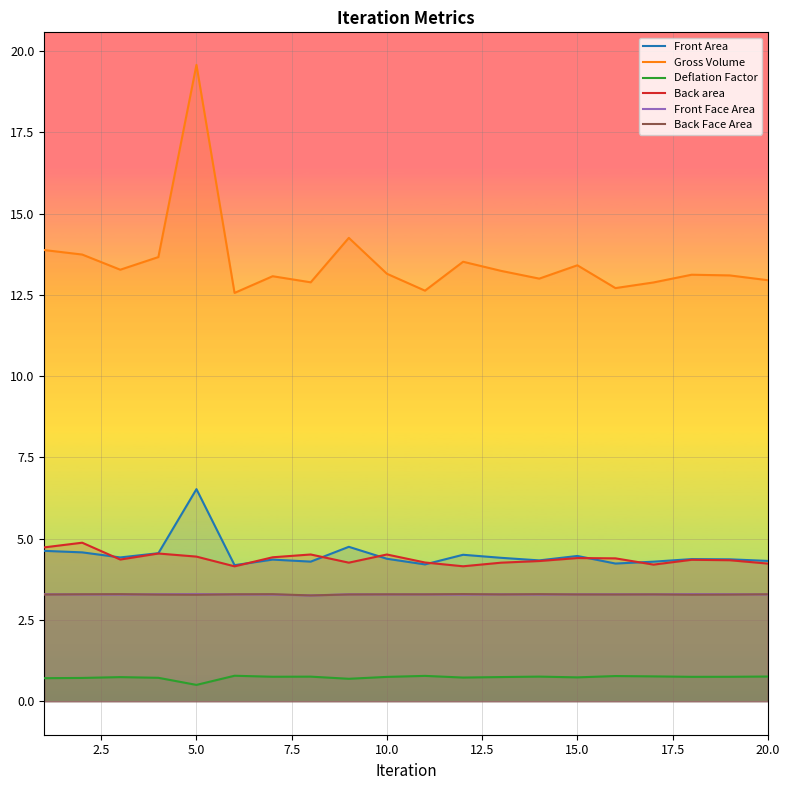

At how many categories does at least one series exceed 1?

20